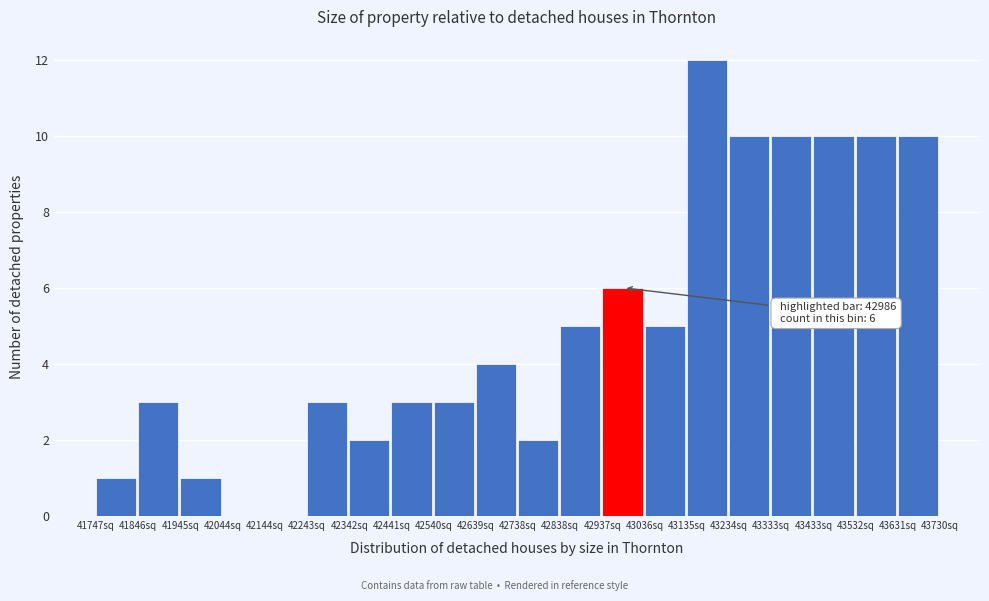

Which range on the x-axis has the tallest bar?

43140 to 43230